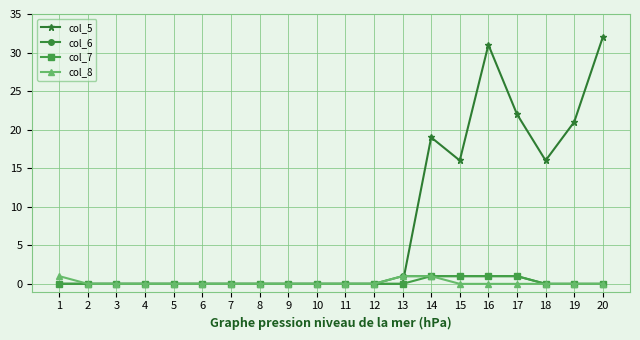

Is it true that col_6 equals 0 at 20?

True